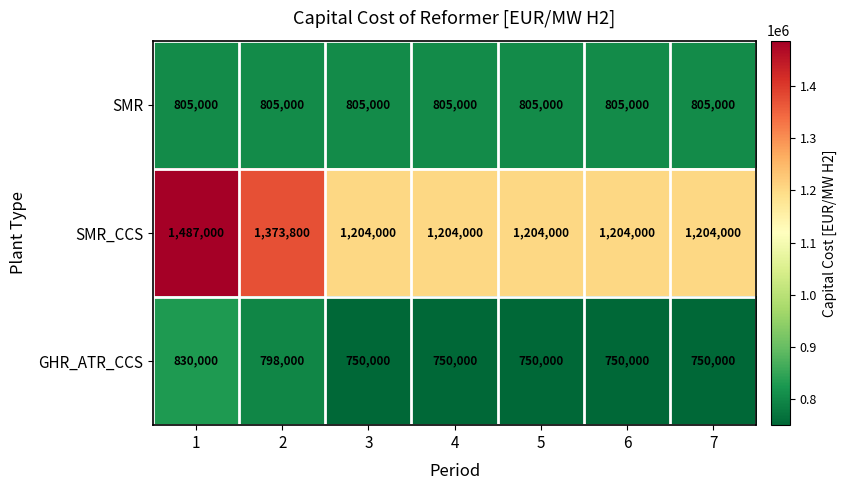

Which series has the widest spread of values?

SMR_CCS